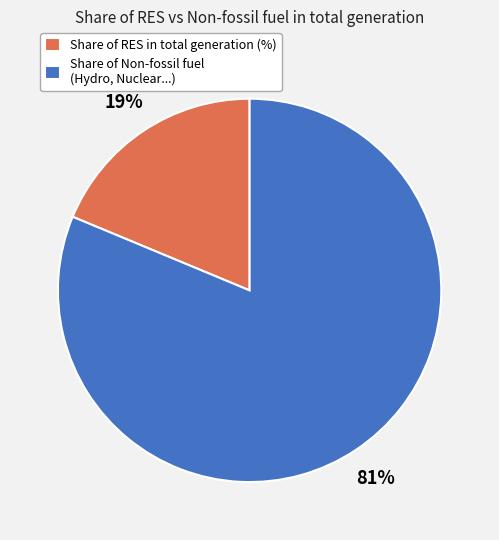

What percentage is the Share of RES in total generation (%) slice, to the nearest percent?

19%